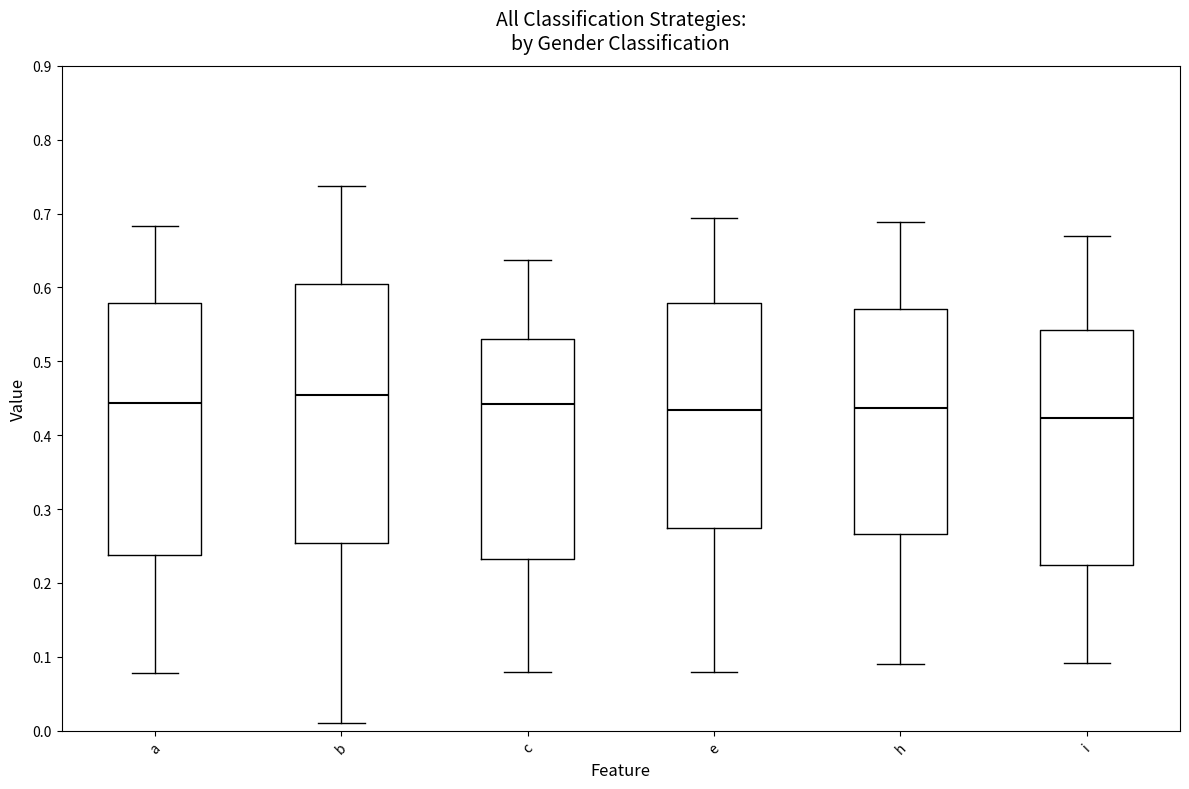

Where is the upper edge of the box for a on the y-axis? The values are not printed on the chart, so give them approximately, as read against the axis.

0.58